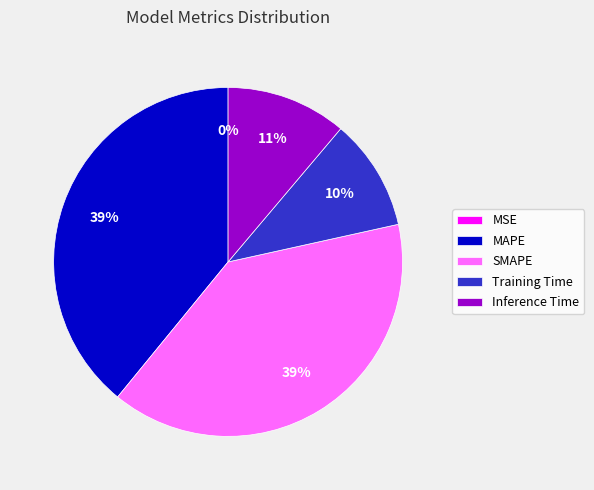

To the nearest percent, what is the difference between the Training Time and MAPE slice percentages?

29%